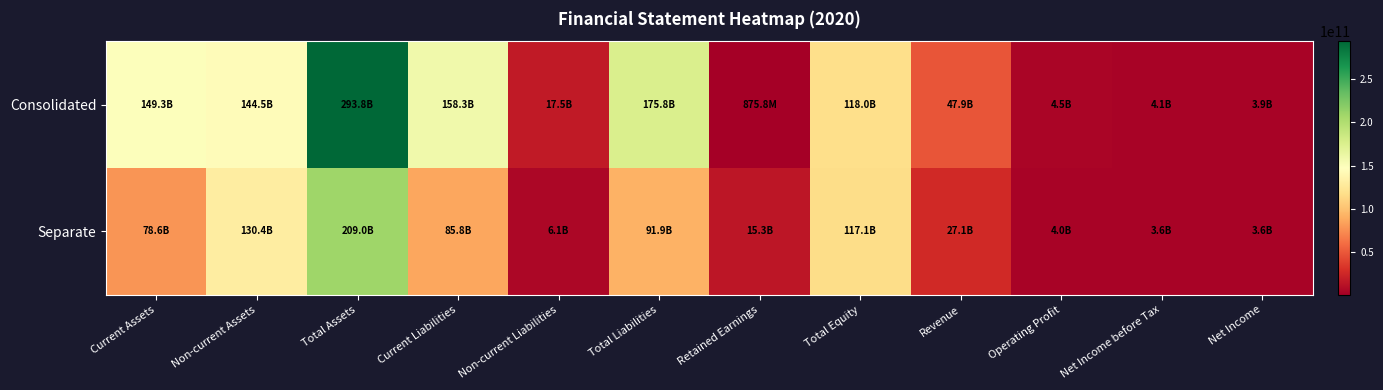

Which has a higher value, Total Equity or Non-current Liabilities?

Total Equity